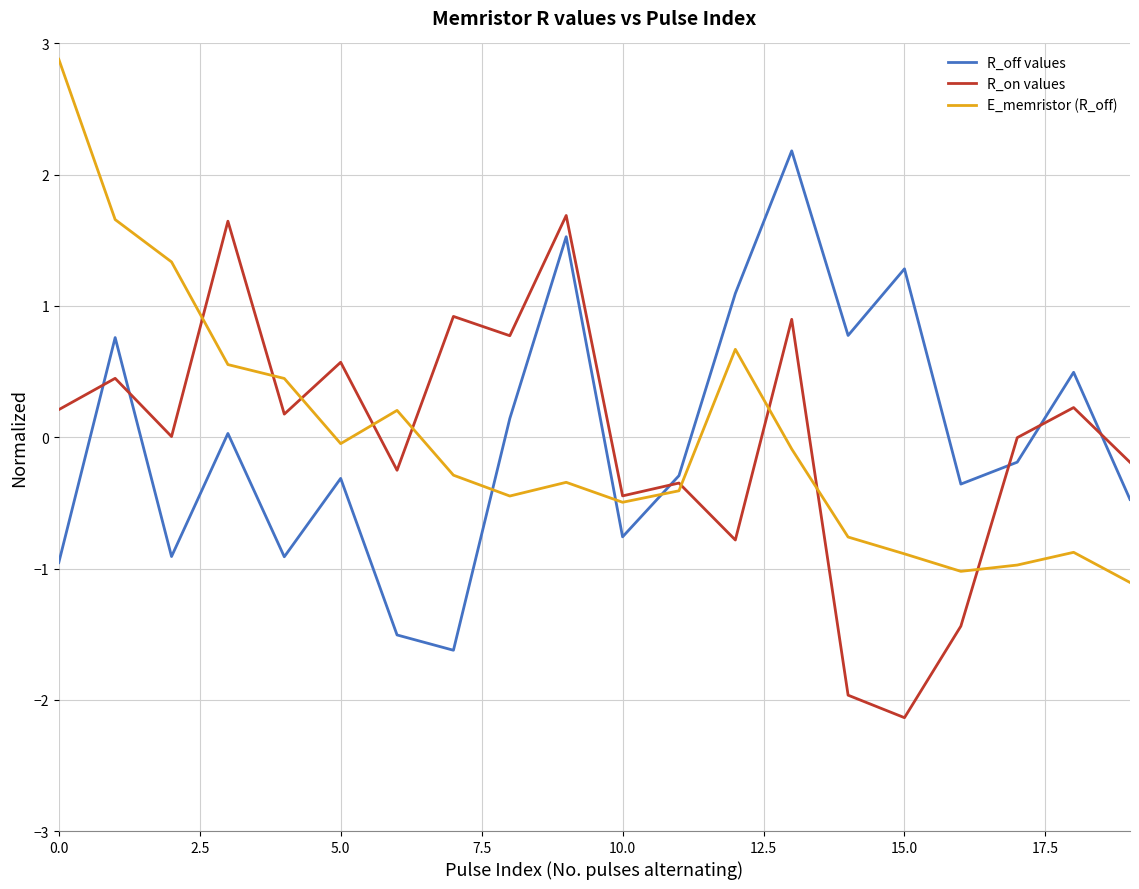

True or false: R_off values and E_memristor (R_off) intersect in this chart.

True